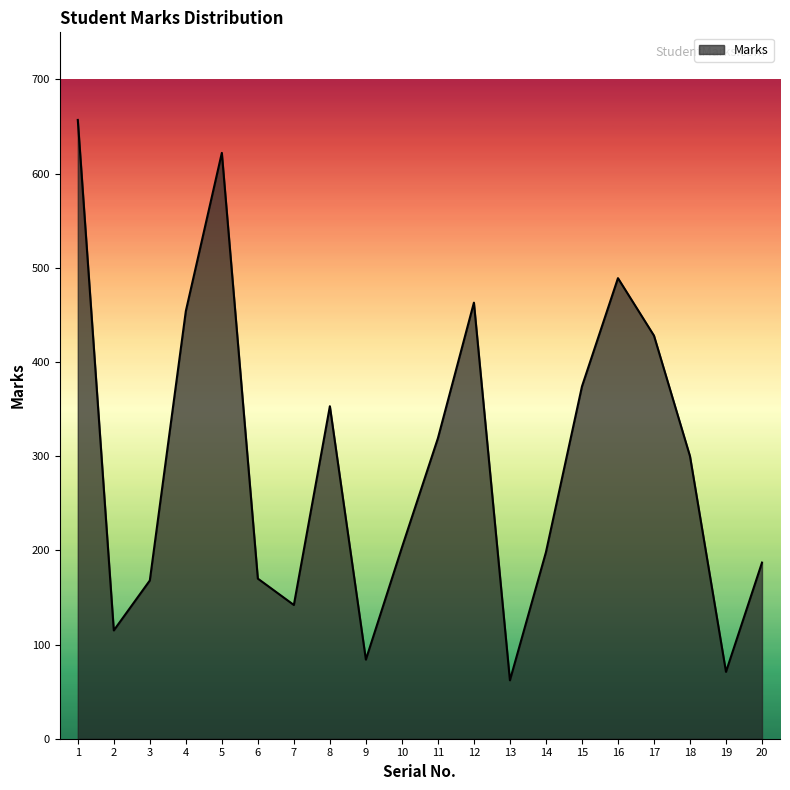

At which label does the data first exceed 300?

1